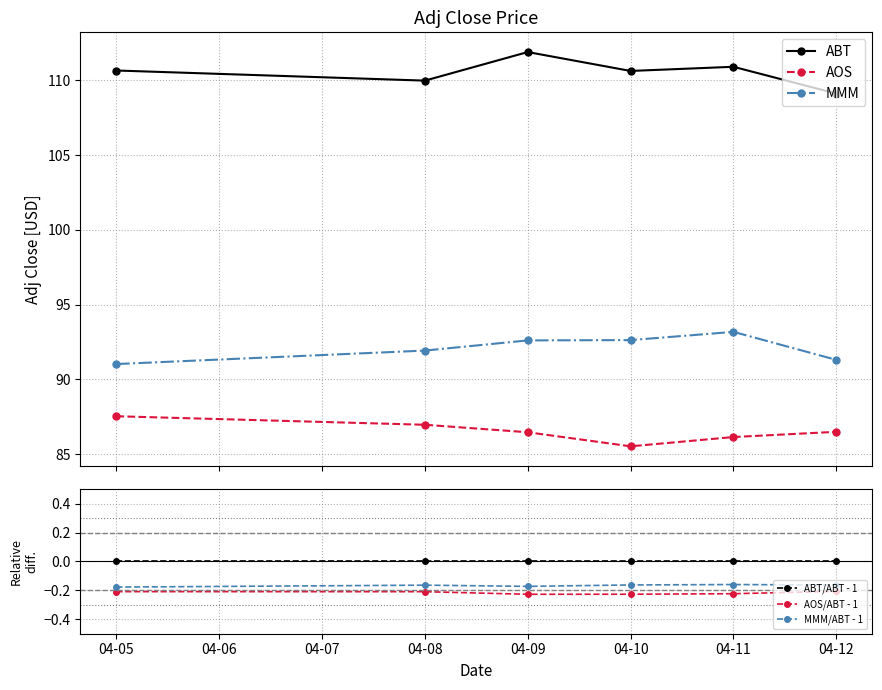

True or false: AOS/ABT - 1 and ABT/ABT - 1 intersect in this chart.

False